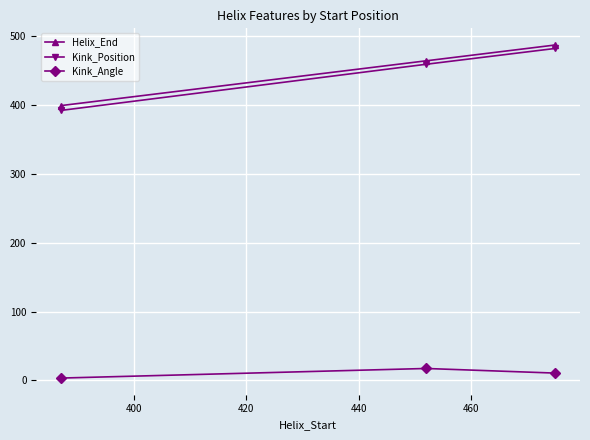

At how many categories does at least one series exceed 364?

3